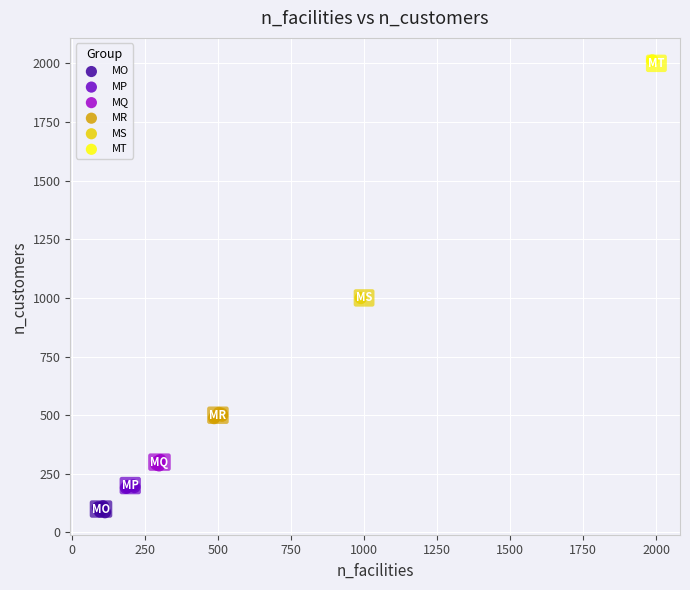

Which series reaches the maximum Y coordinate?

MT